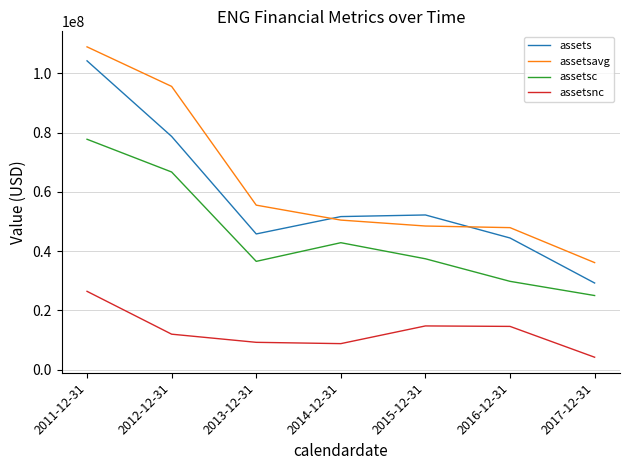

List the series in order of their peak value, highest first.

assetsavg, assets, assetsc, assetsnc